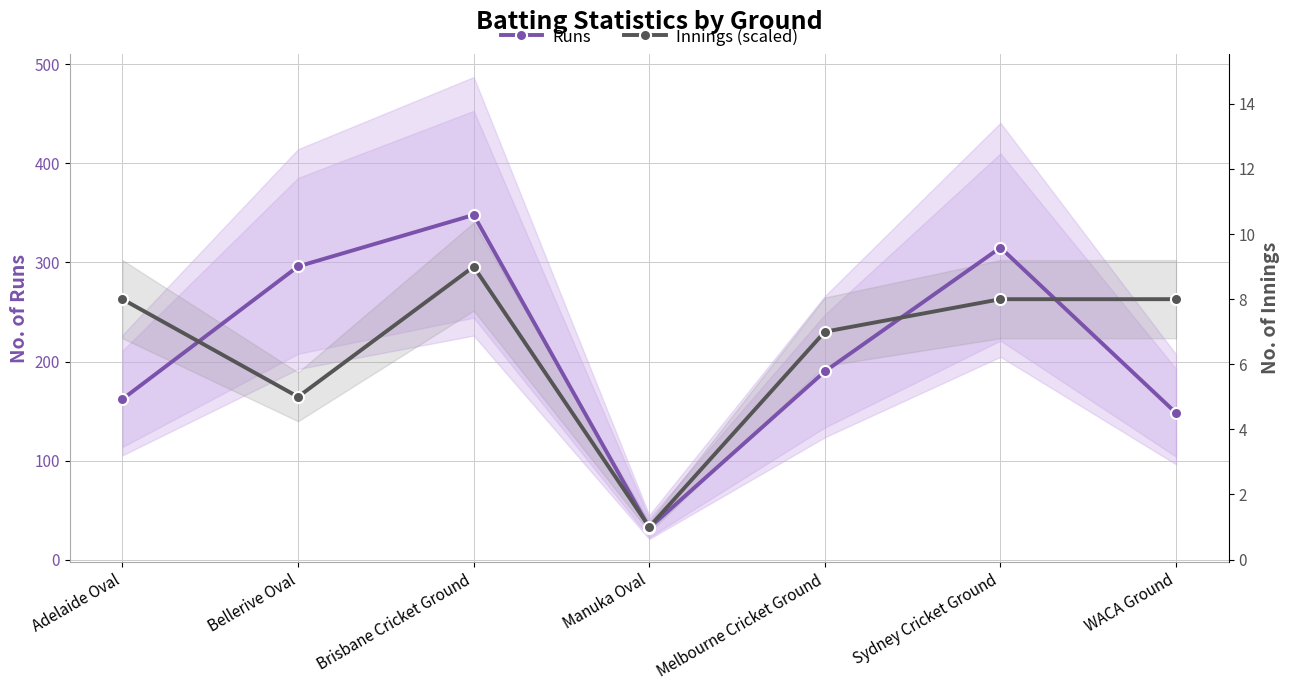

True or false: Runs and Innings (scaled) intersect in this chart.

True